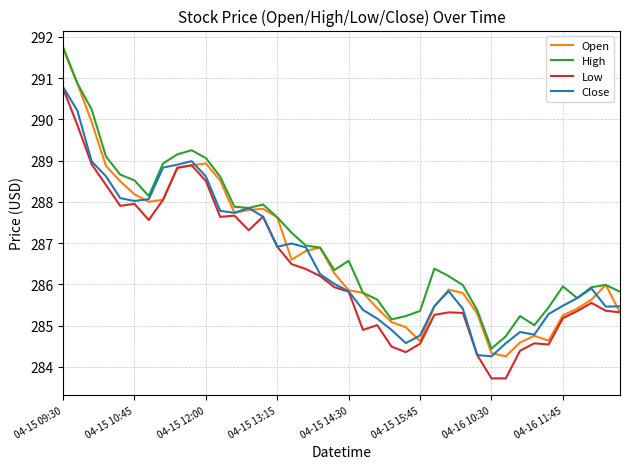

What is the smallest value displayed?

283.7